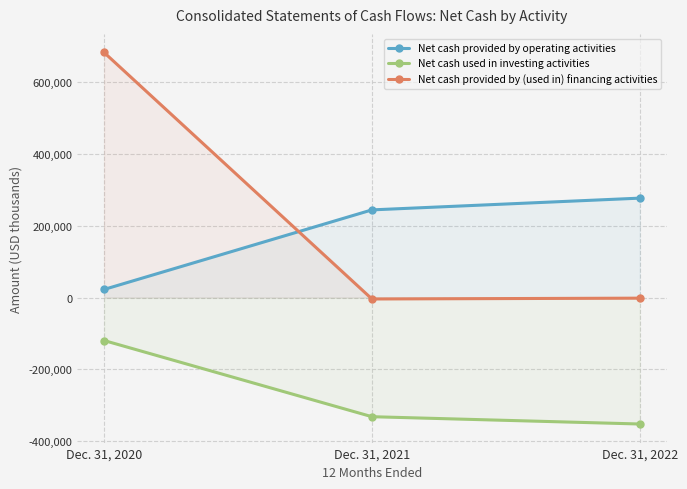

Count the Net cash provided by operating activities values in the range 22690 to 277360.

3